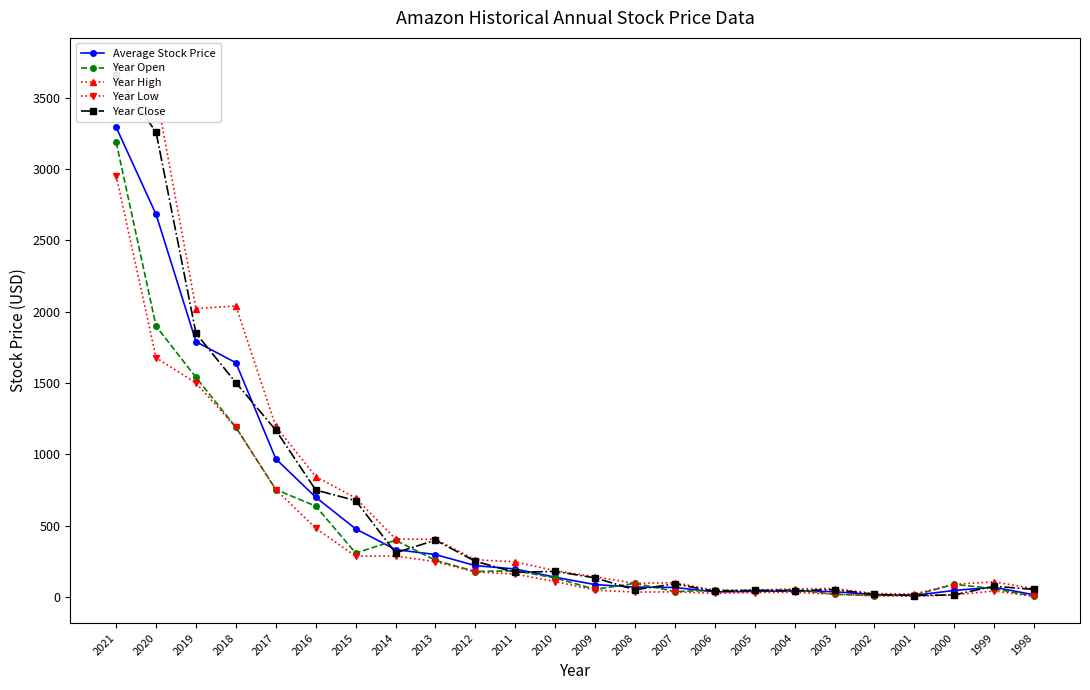

Between which two adjacent categories do Average Stock Price and Year Close first intersect?

2019 and 2018